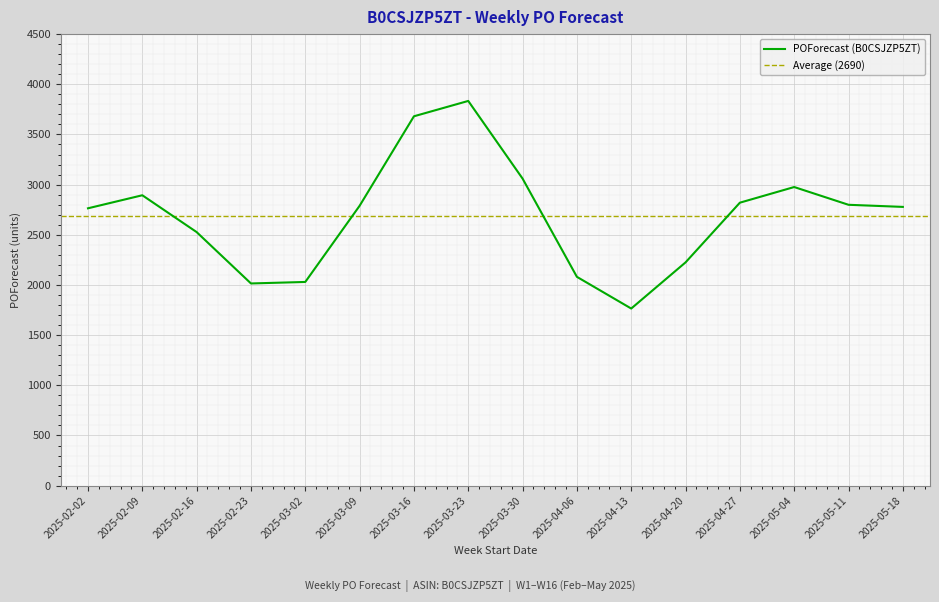

What is the average value?

2690